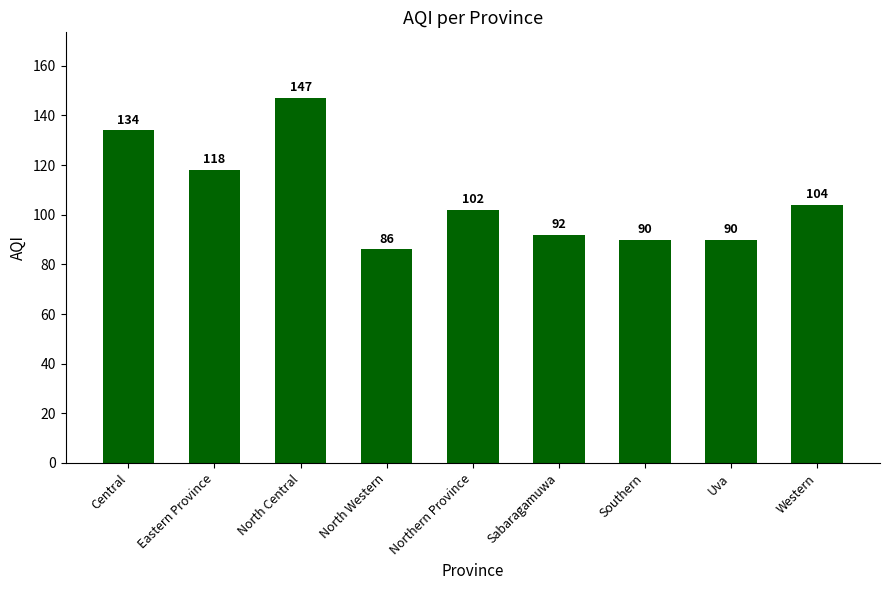

Approximately how many times larger is the value at Sabaragamuwa compared to Uva?

1.0